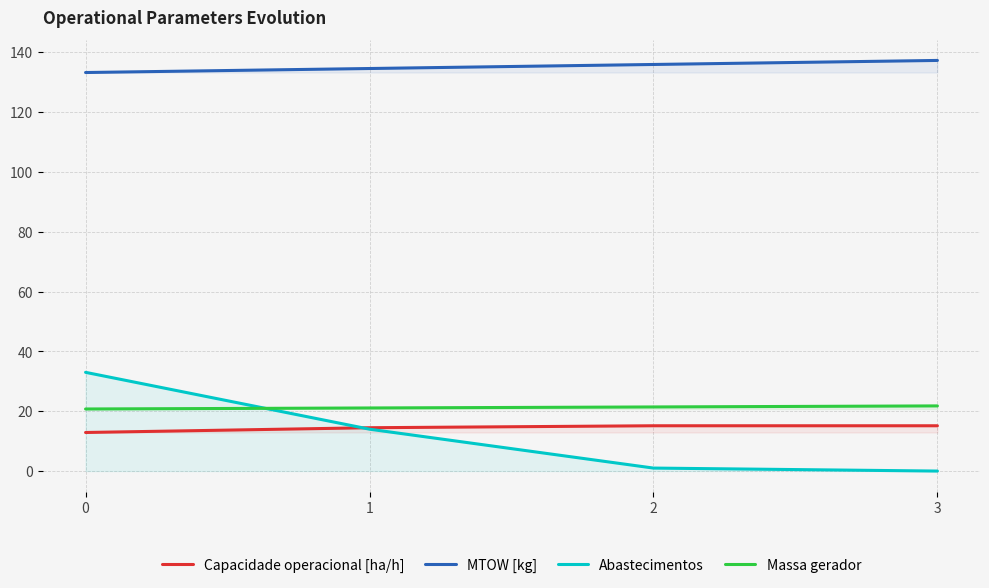

At which label is Massa gerador closest to 21?

1